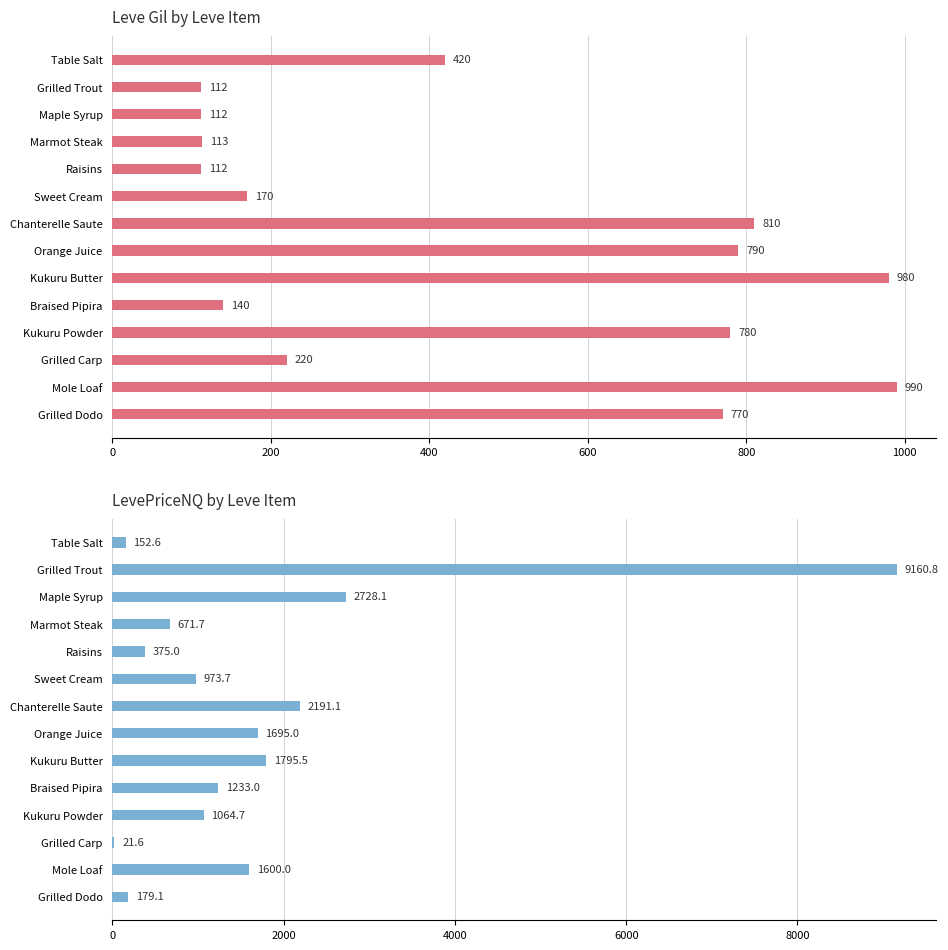

Are the bars grouped side by side (vs. stacked)?

Yes